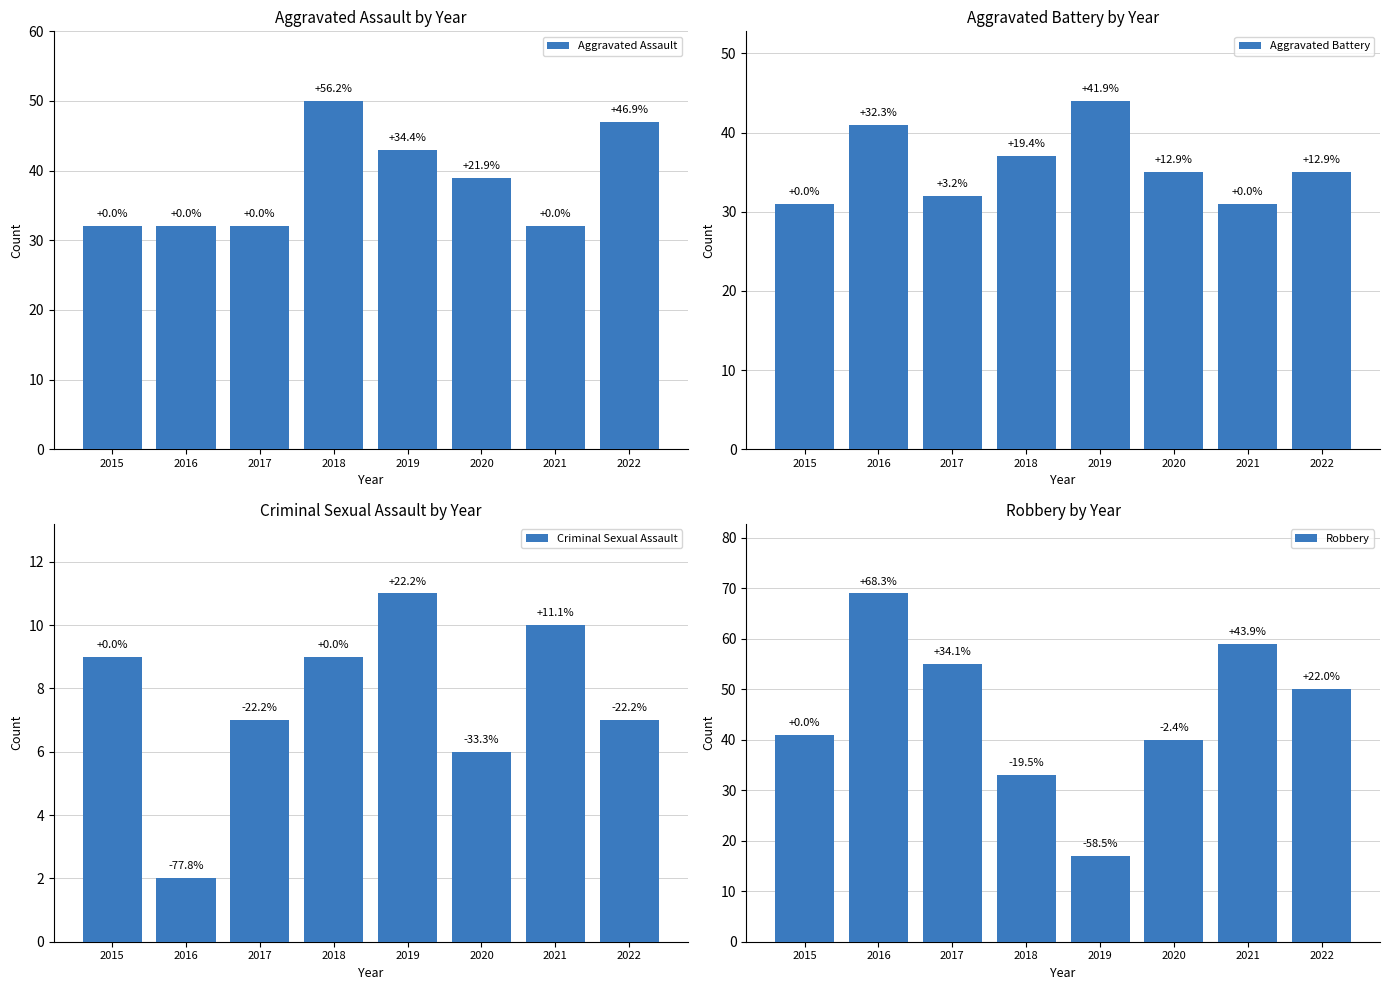

What is the total value across all series at 2019?

115